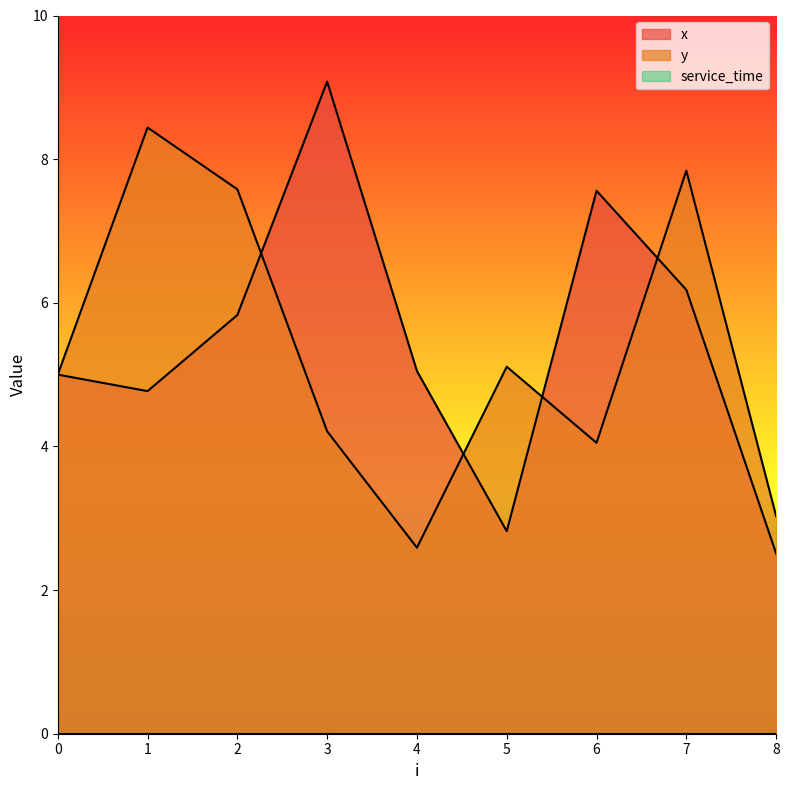

Count the number of categories in the chart.

9